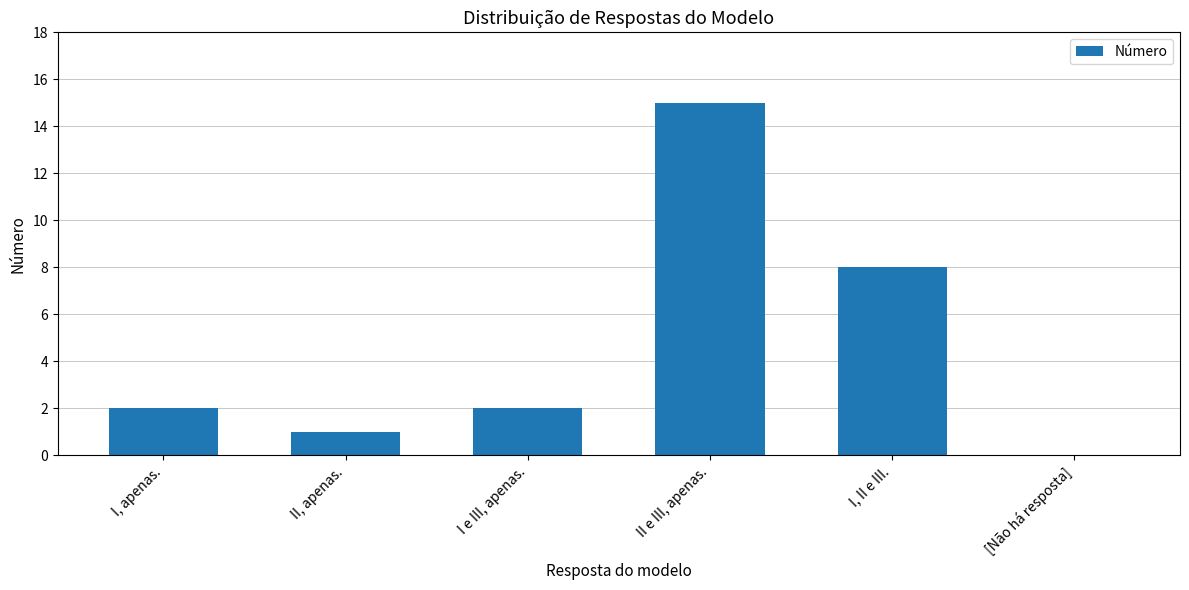

Which label corresponds to the largest value in the chart?

II e III, apenas.